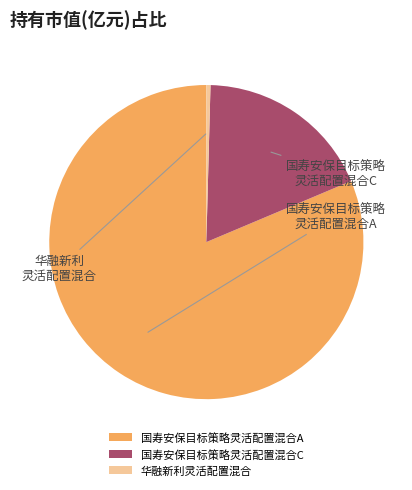

What is the majority slice?

国寿安保目标策略灵活配置混合A